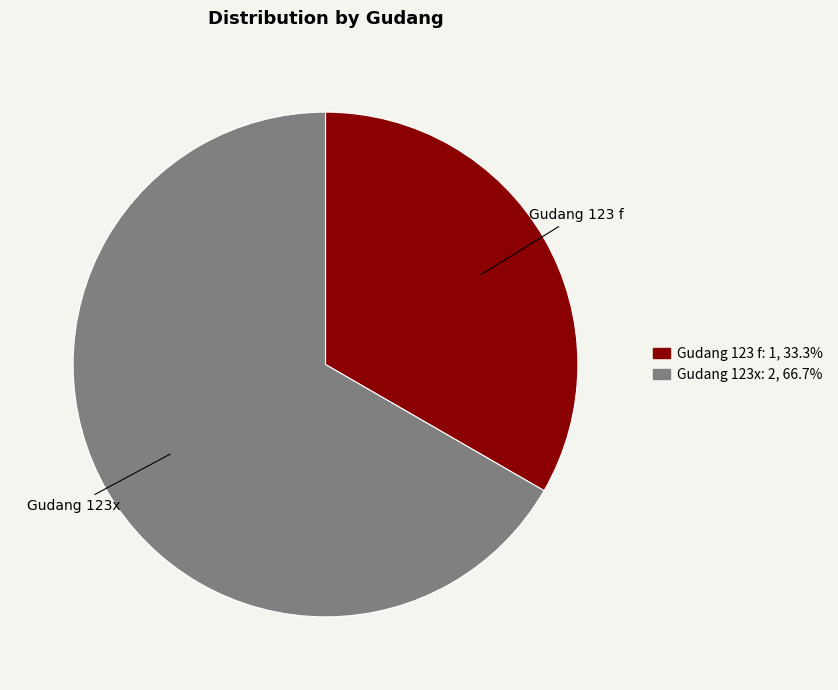

Is there a majority slice in this chart?

Yes